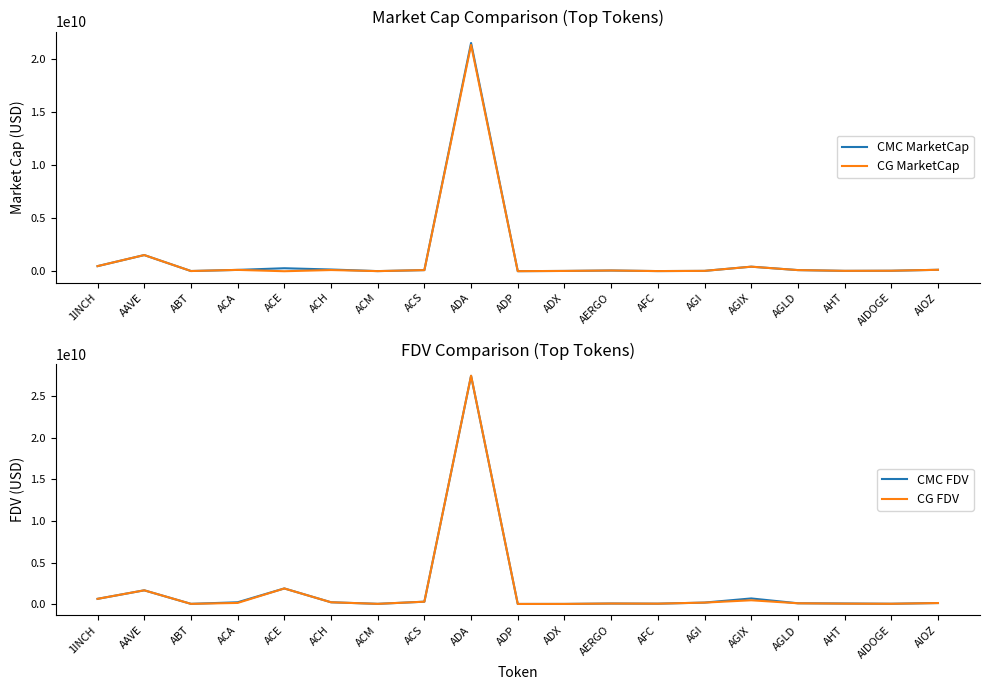

How many lines are shown in the chart?

4